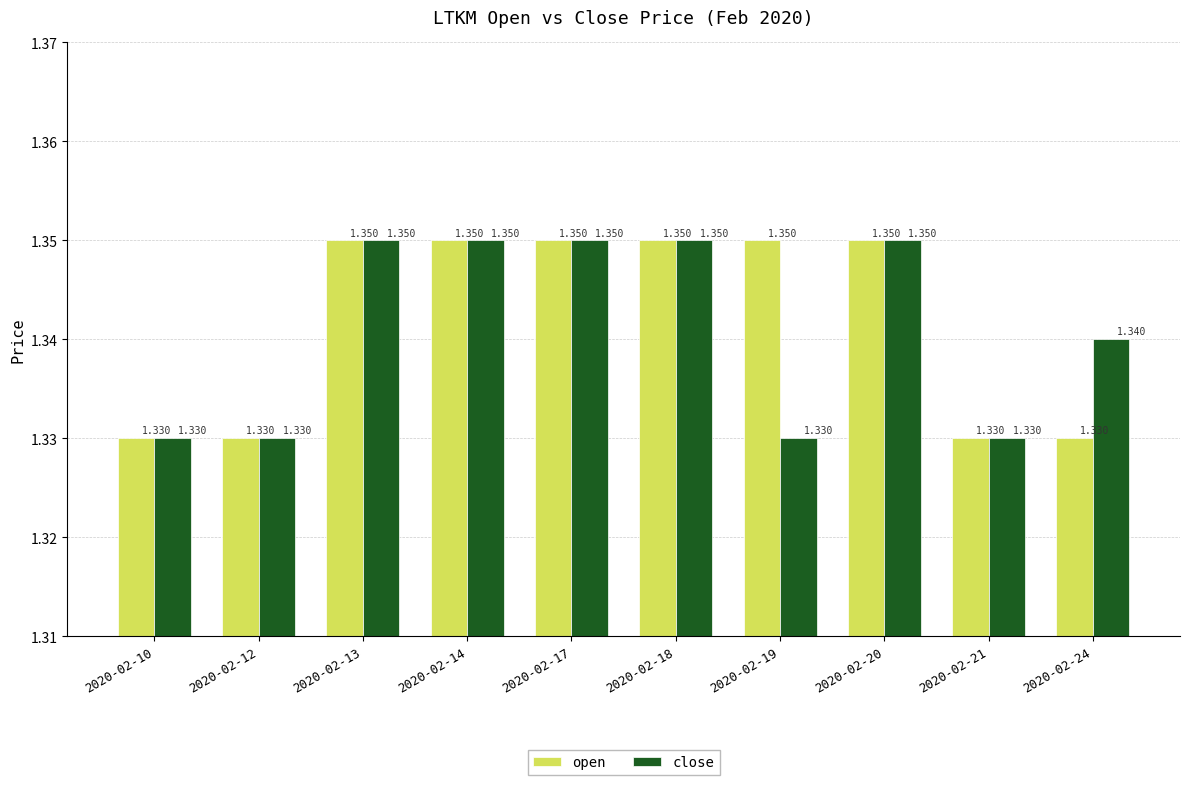

What is the sum of the close values at 2020-02-24 and 2020-02-18?

2.7